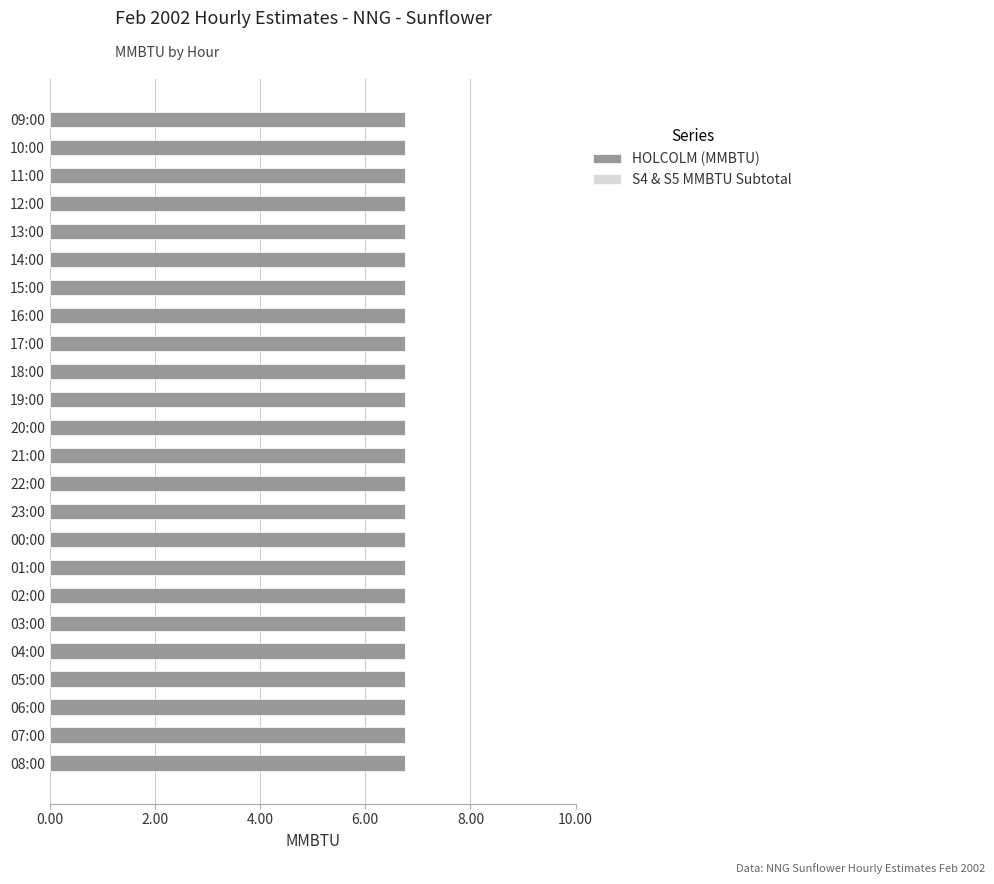

Is it true that HOLCOLM (MMBTU) equals 6.8 at 06:00?

True